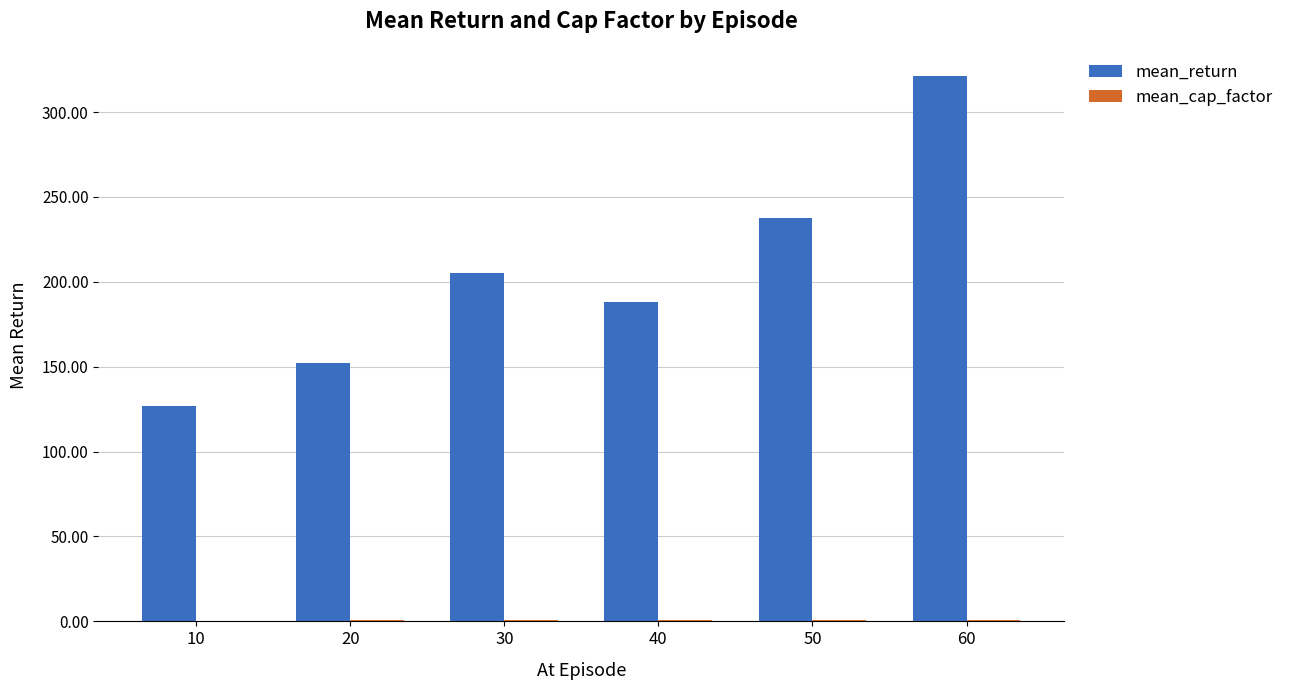

At which category does the chart reach its peak across all series?

60